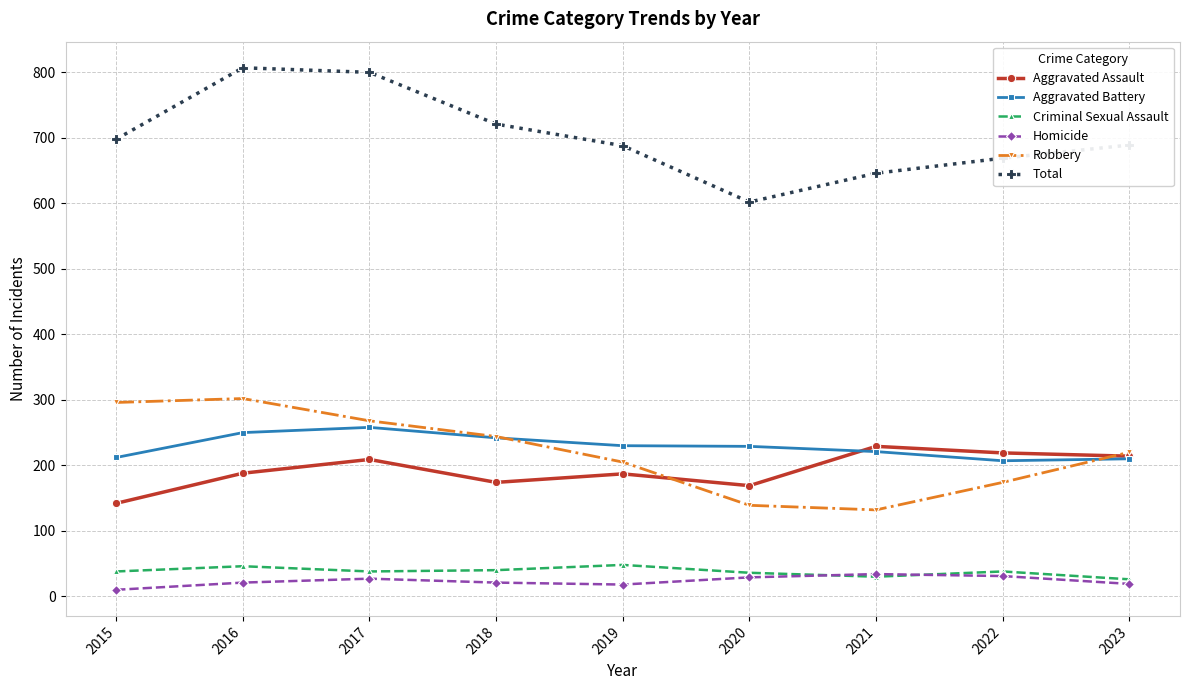

Between 2016 and 2022, which series saw the biggest shift?

Total